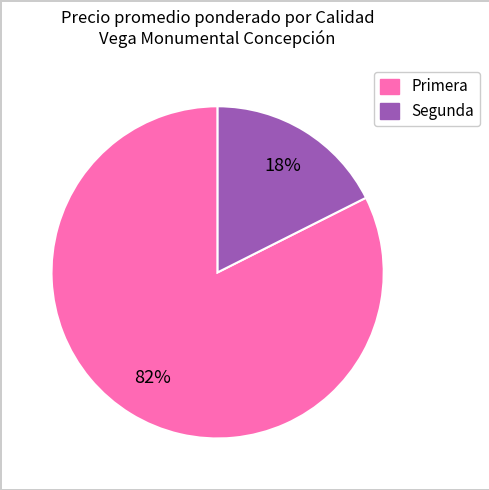

To the nearest percent, what is the average slice percentage?

50%